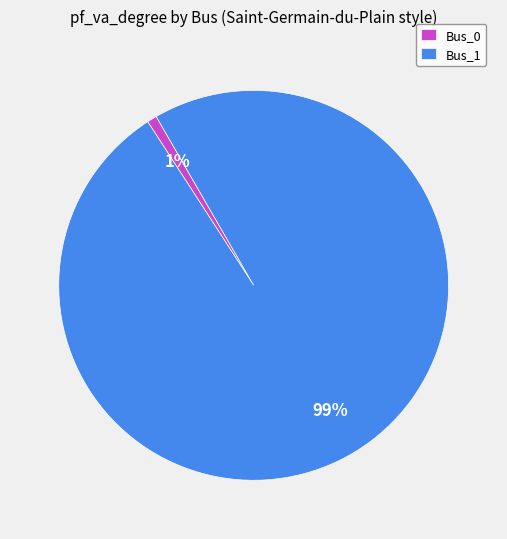

Between Bus_0 and Bus_1, which is larger?

Bus_1